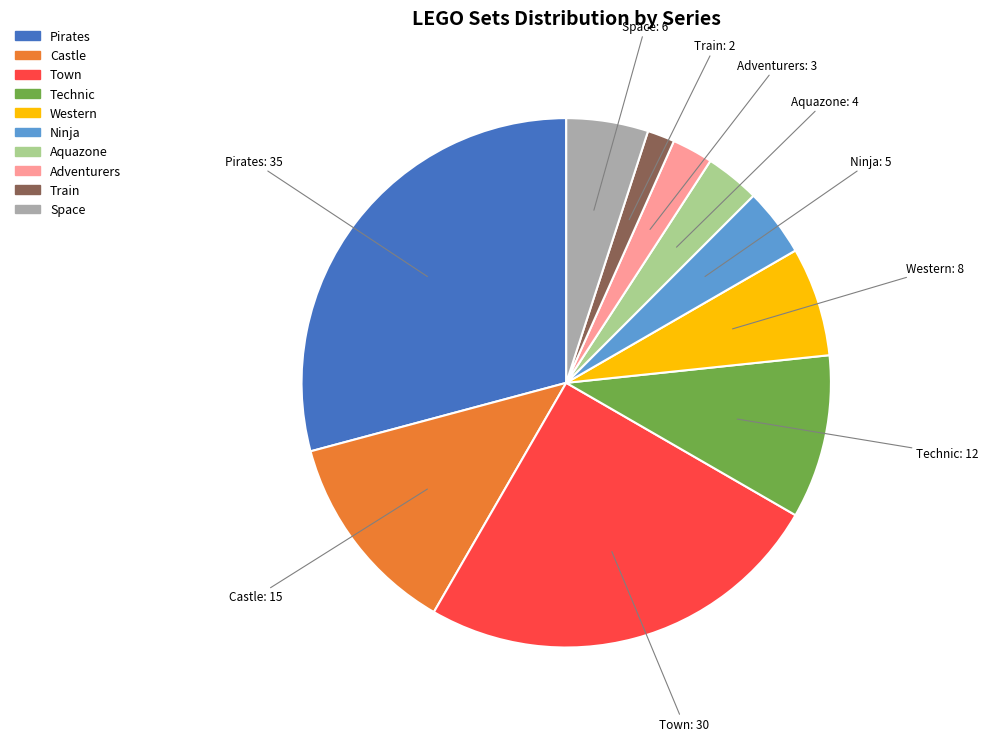

Is there any slice that represents more than half of the pie?

No